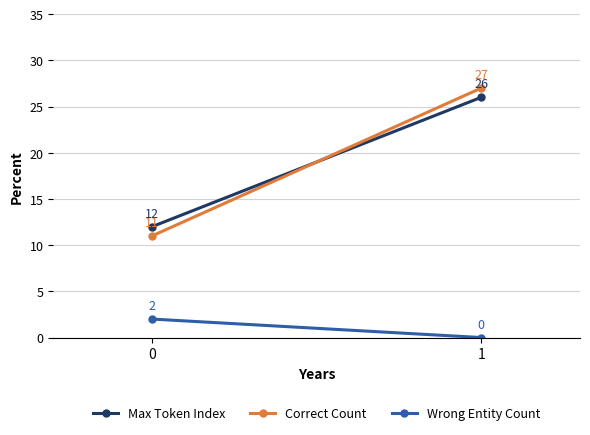

What is the total value across all series at 1?

53